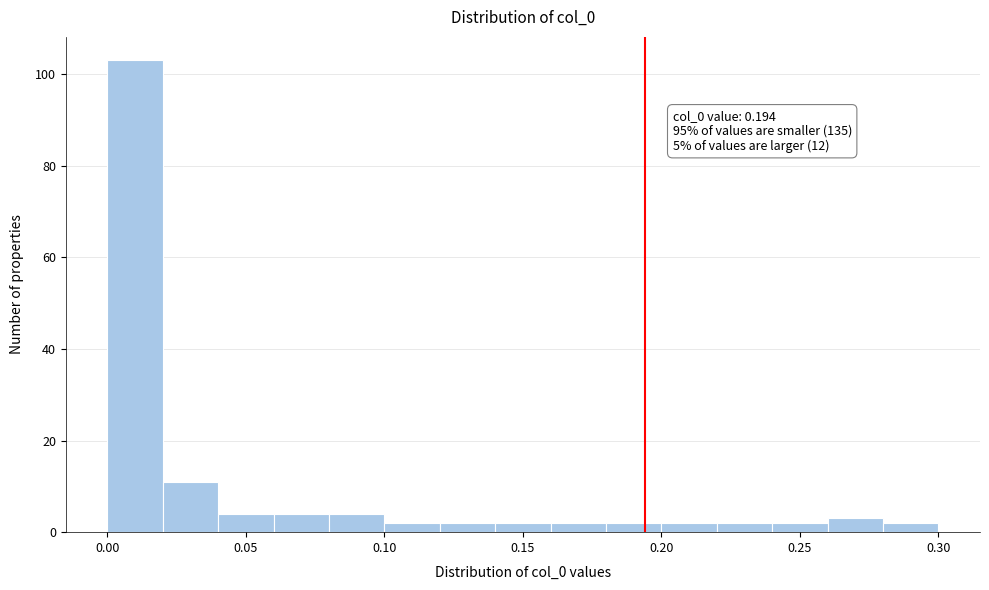

Read against the x-axis, roughly where is the centre of the tallest bar?

0.010